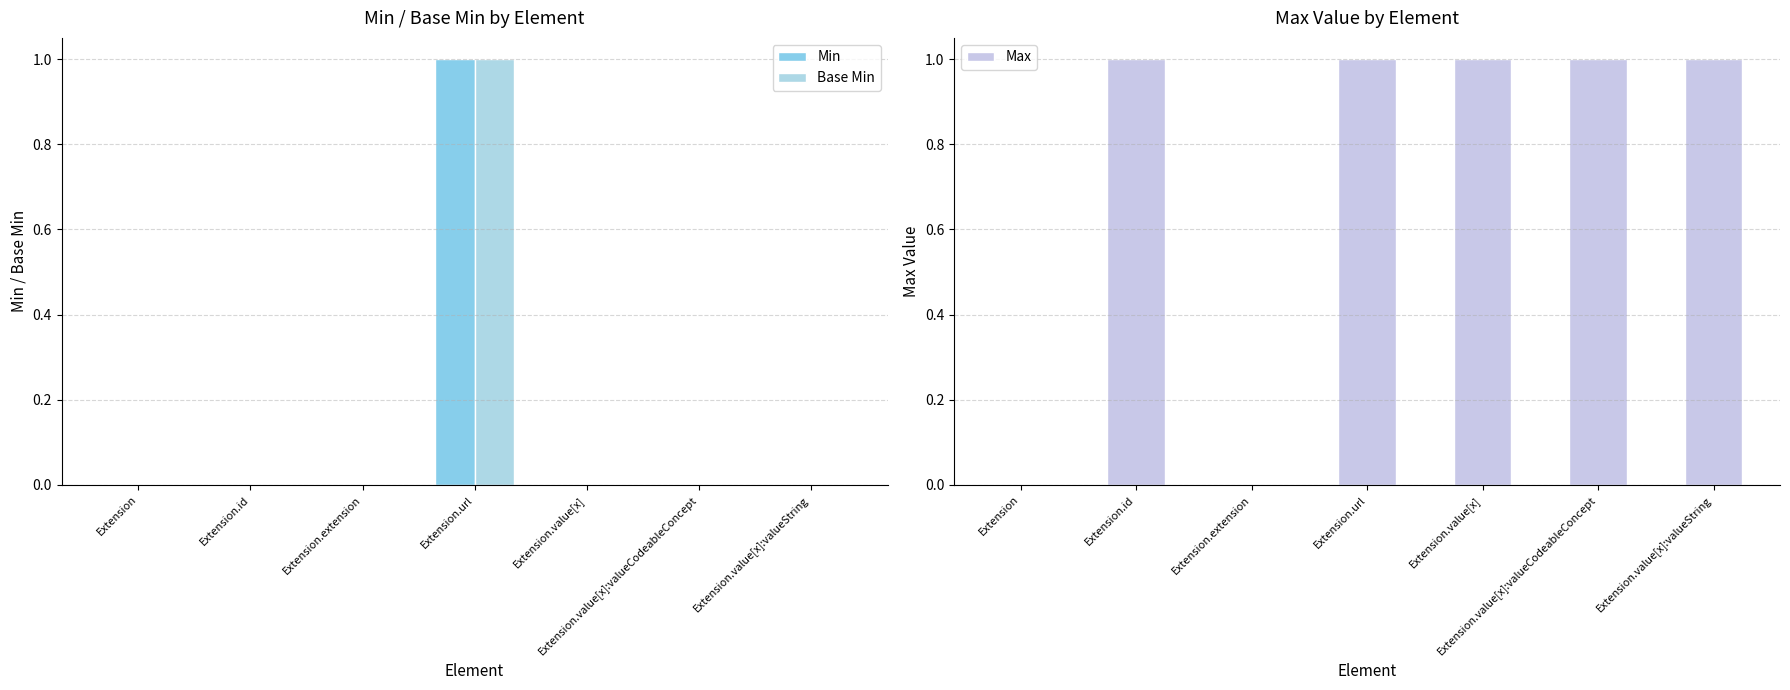

Count the number of data series in this chart.

3